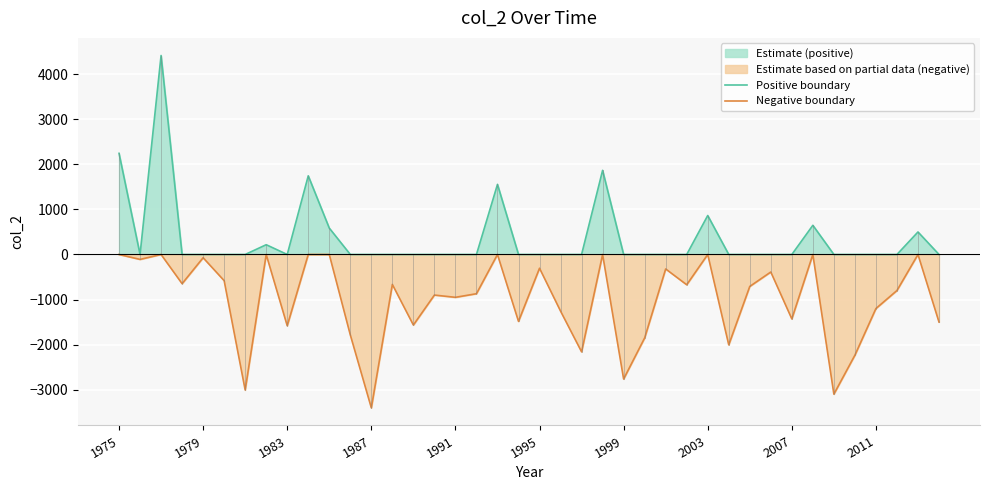

The value of Positive boundary at 1995 is 0. True or false?

True